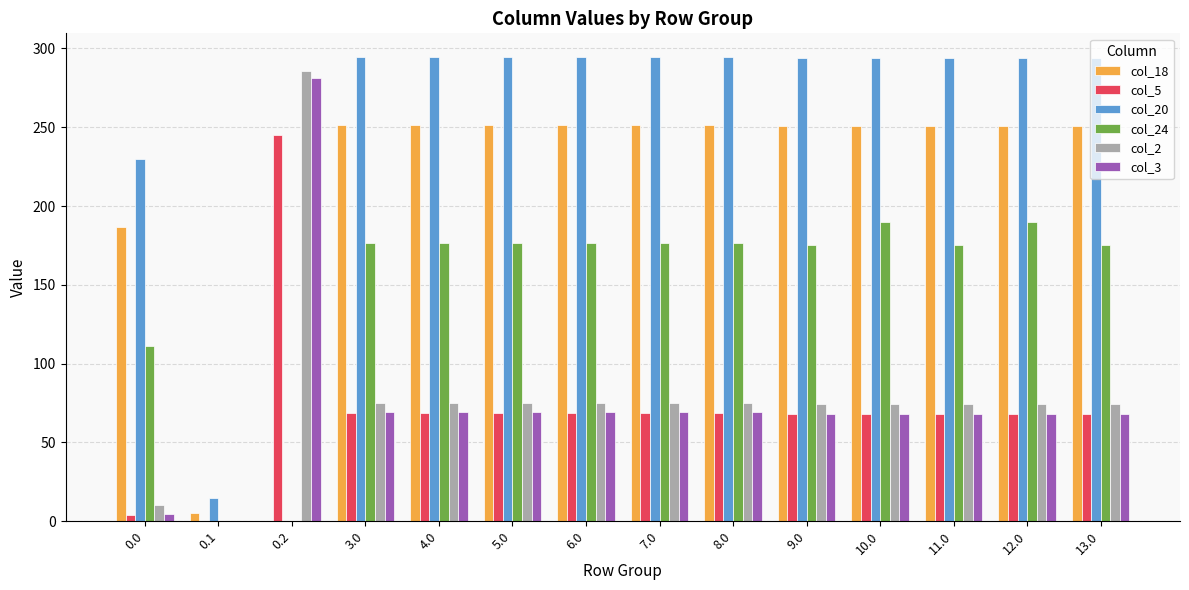

True or false: col_20 has a value of 293.9 at 12.0.

True